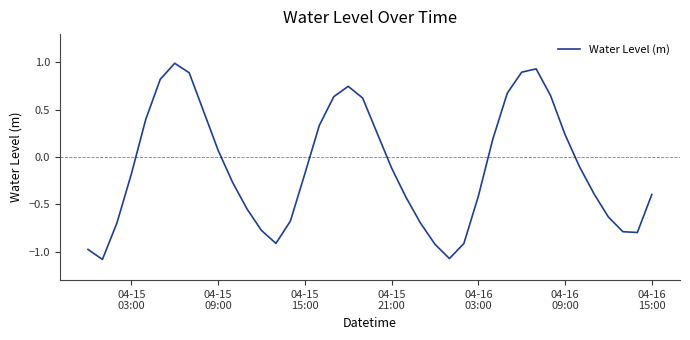

What is the maximum value shown in the chart?

1.0